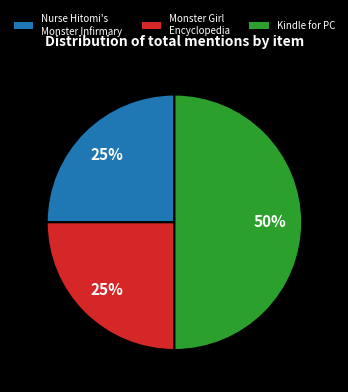

How many segments does this pie chart have?

3